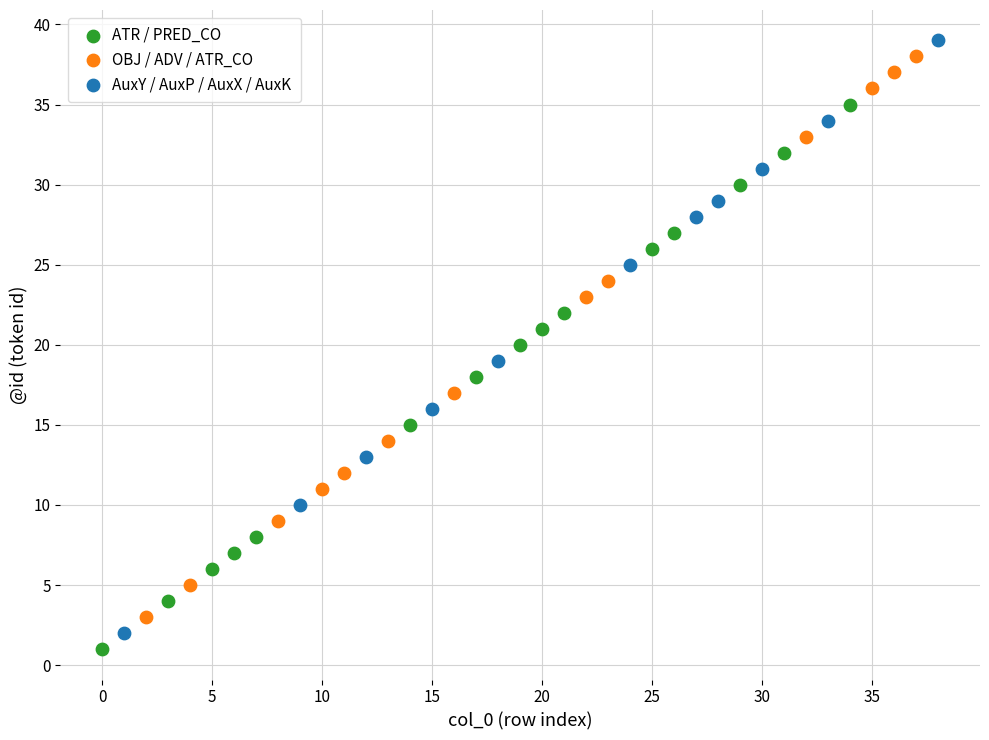

What are all the series names shown in the legend?

ATR / PRED_CO, OBJ / ADV / ATR_CO, AuxY / AuxP / AuxX / AuxK